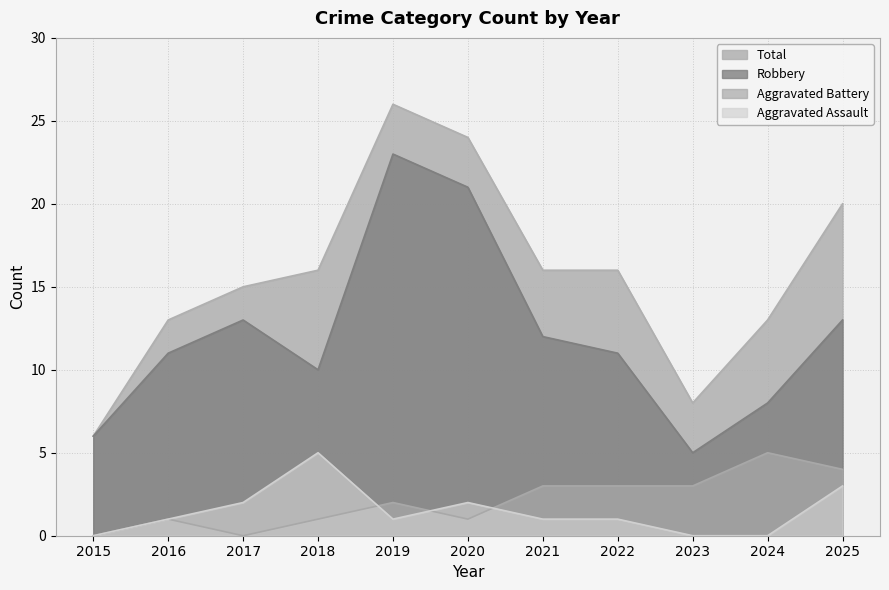

What is the value of the Robbery point at the 5th from the left?

23